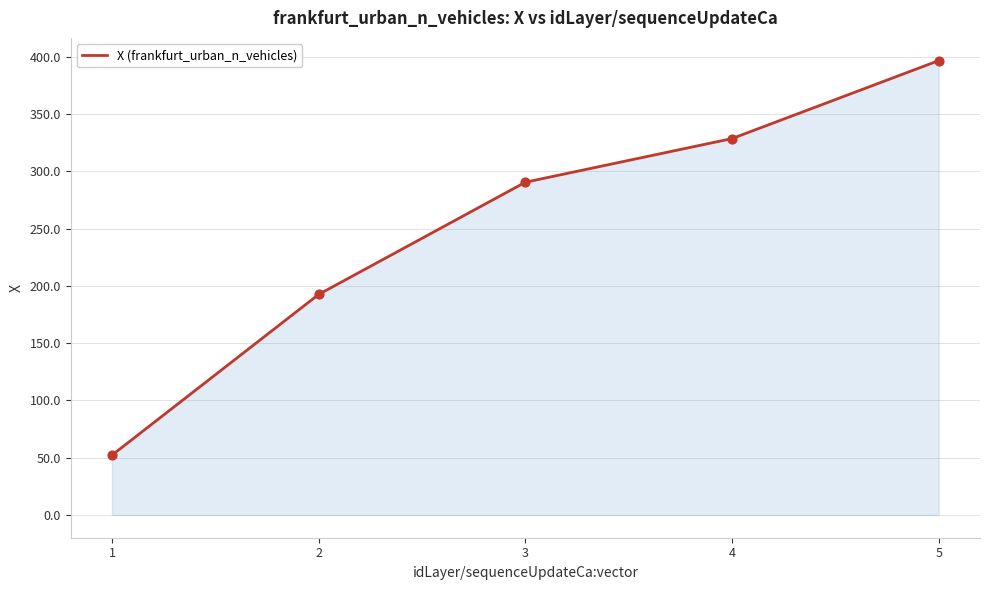

What is the change in value from 1 to 3?

+238.2